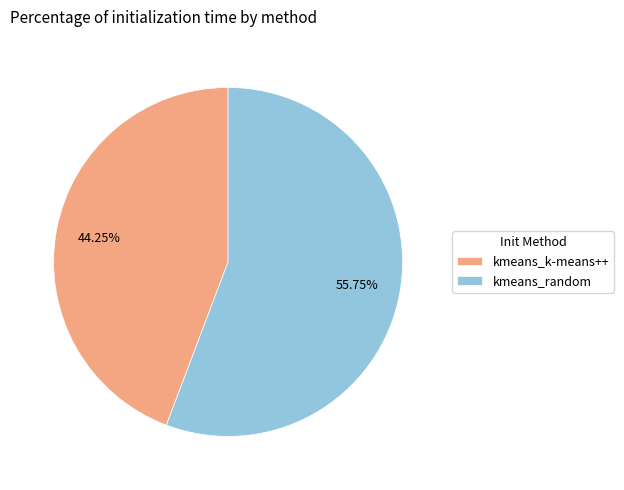

Which slice represents more than half of the pie?

kmeans_random